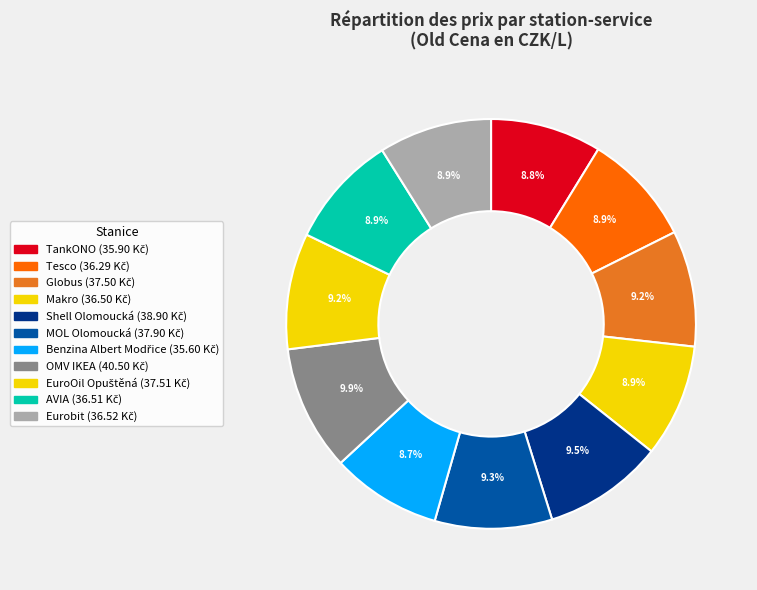

Which slice is the smallest?

Benzina Albert Modřice